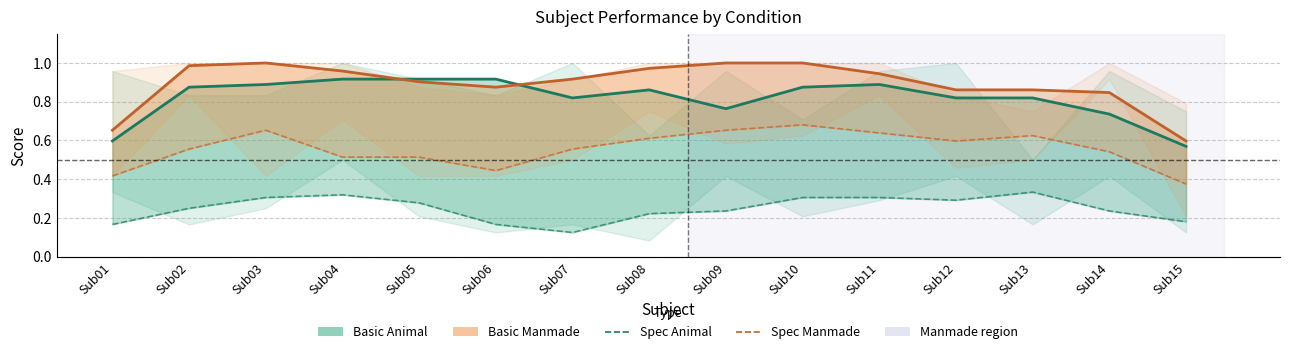

Is the value of Spec_Animal_line at Sub15 greater than the value of Basic_Animal_line at Sub14?

No